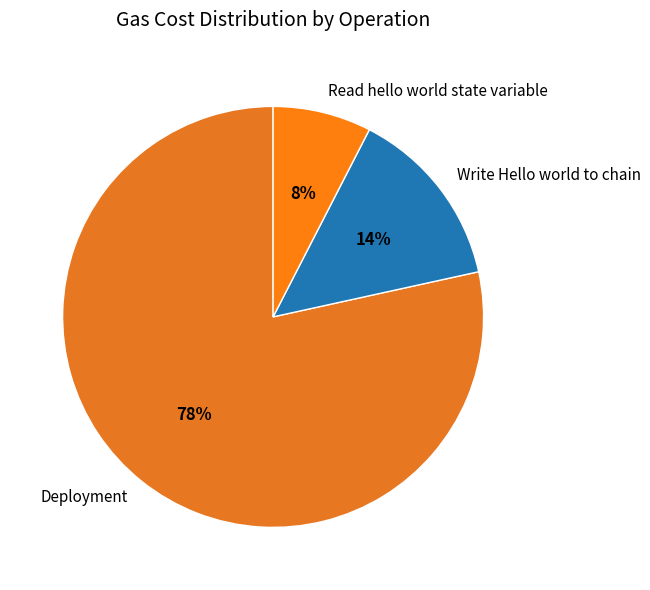

Between Write Hello world to chain and Deployment, which is larger?

Deployment